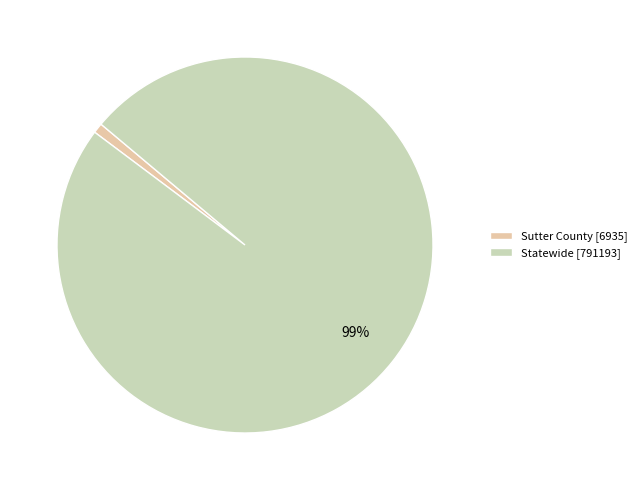

How many segments does this pie chart have?

2